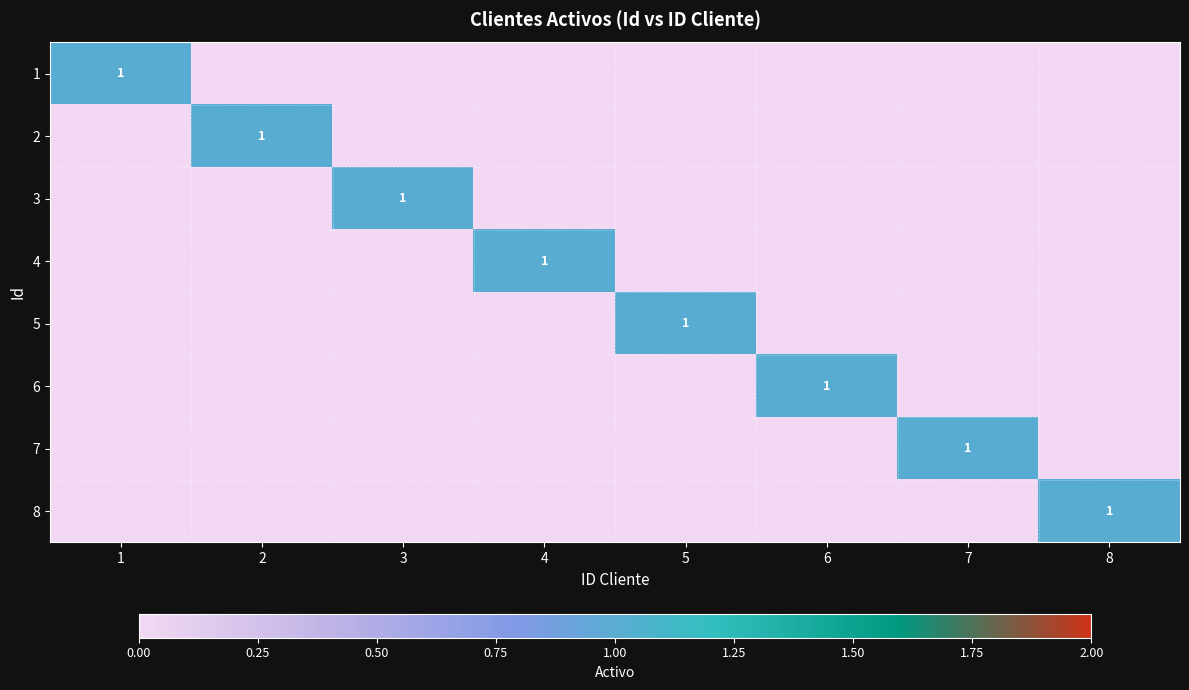

Is it true that 8 equals 0 at 8?

False